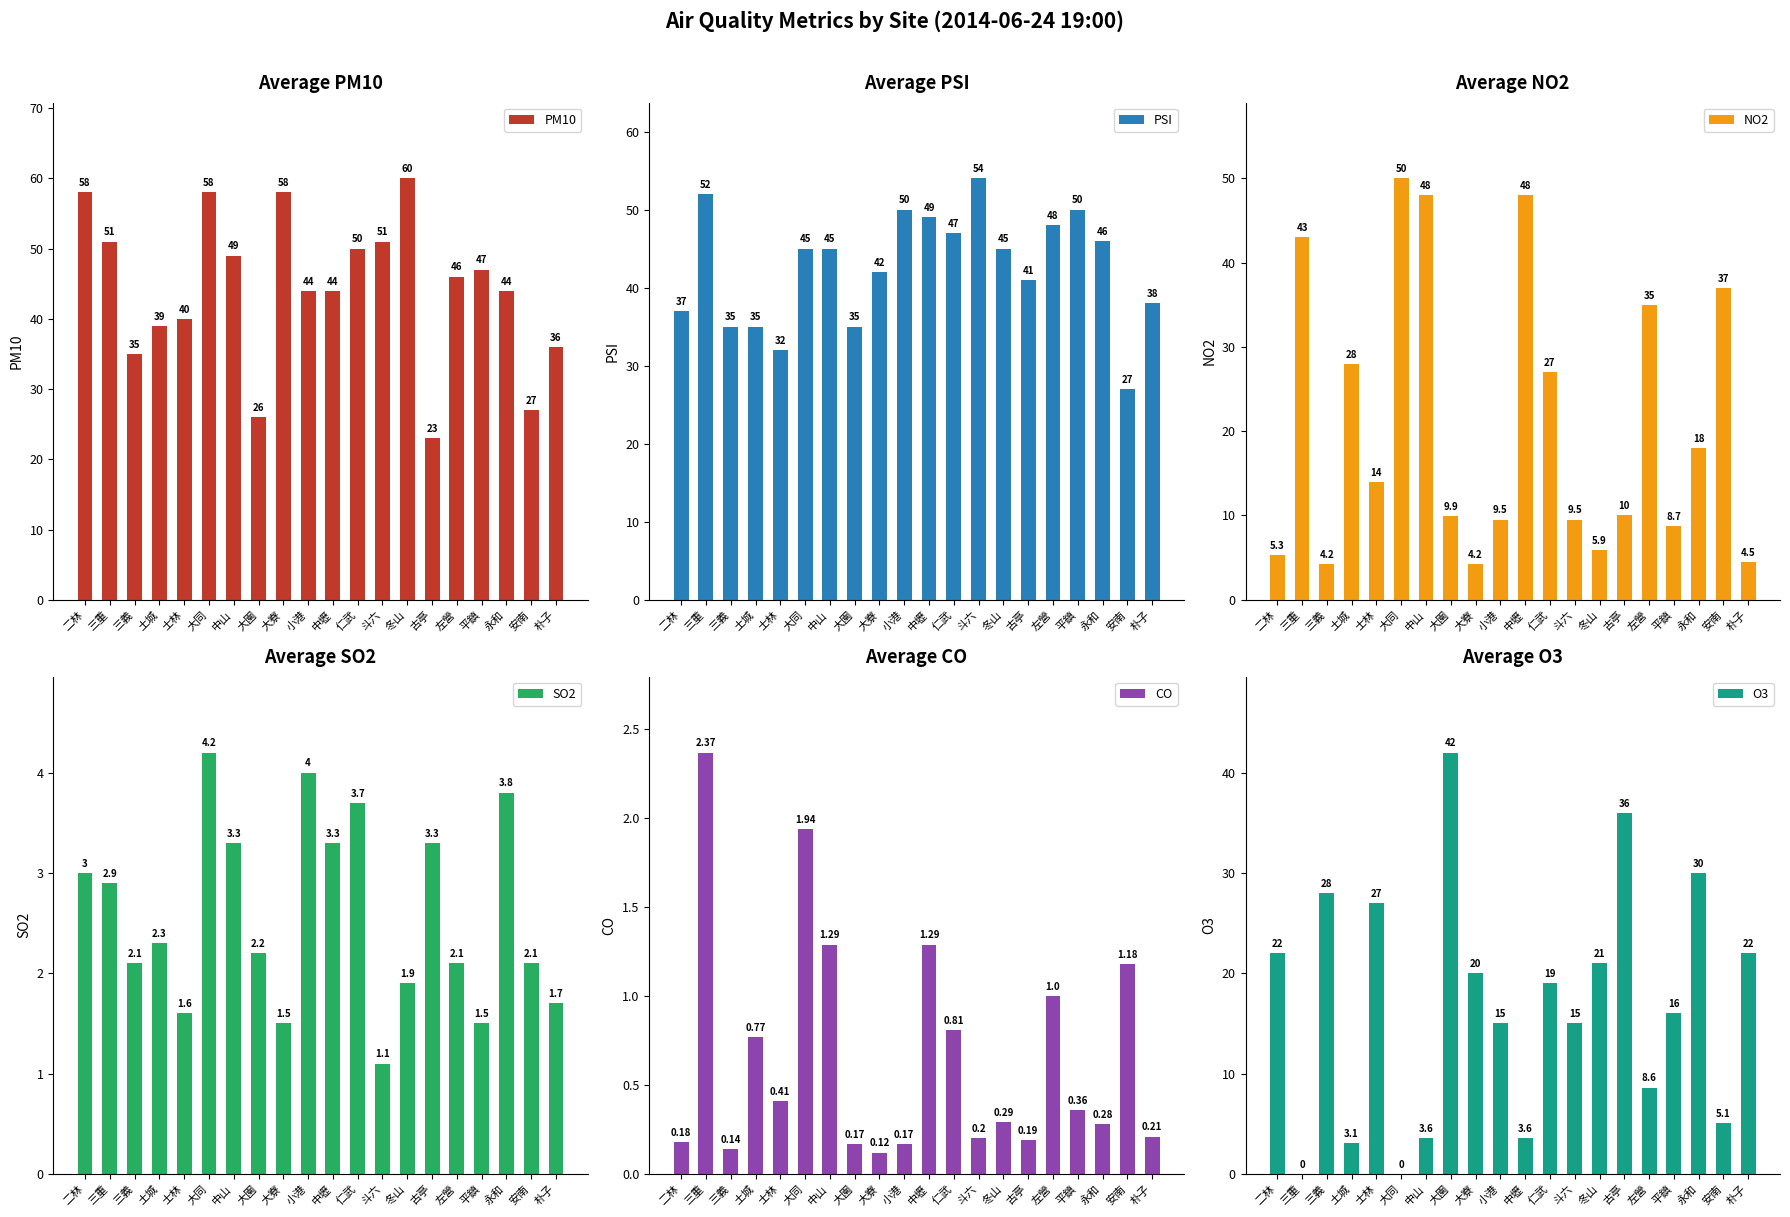

How many values in the PSI series are below 45?

9